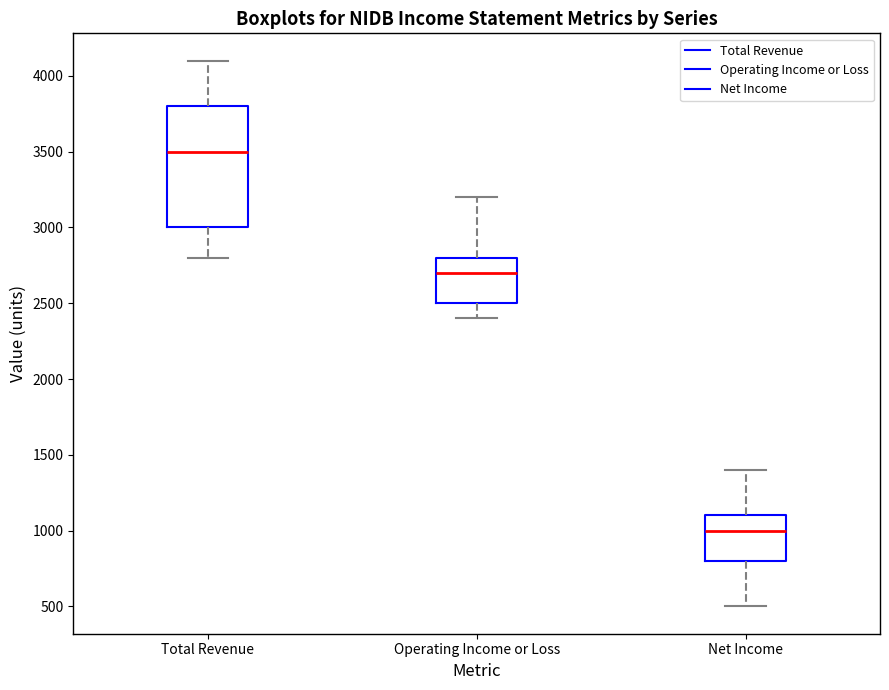

Reading left to right, transcribe this box plot: for each box, give where its median line is, the range the box spans, and where its two whiskers end, as read against the y-axis. The values are not printed on the chart, so give them approximately, as read against the axis.

Total Revenue: median 3500, box 3000 to 3800, whiskers 2800 to 4100
Operating Income or Loss: median 2700, box 2500 to 2800, whiskers 2400 to 3200
Net Income: median 1000, box 800 to 1100, whiskers 500 to 1400